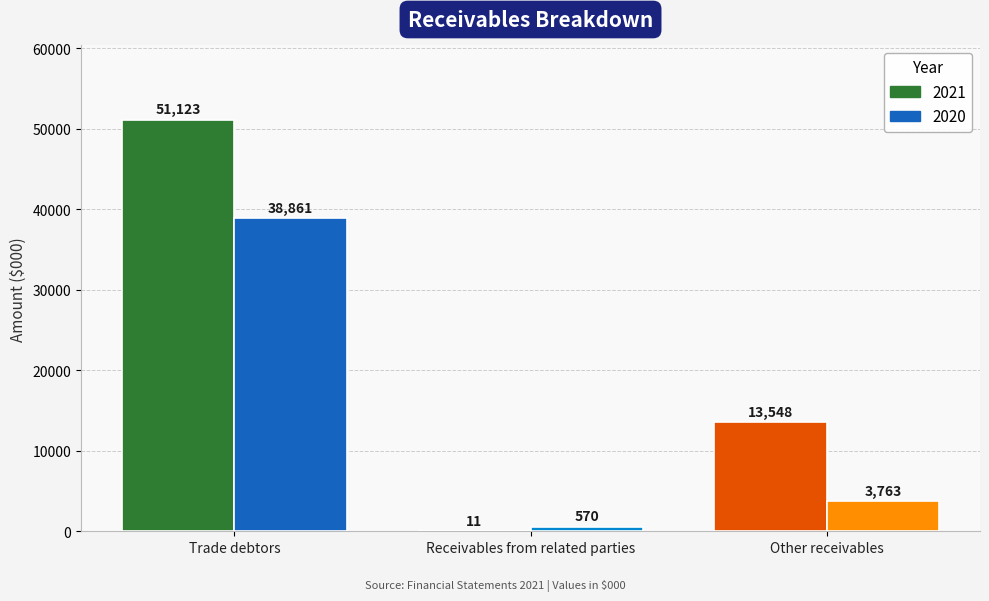

Between Trade debtors and Other receivables, which series saw the biggest shift?

2021